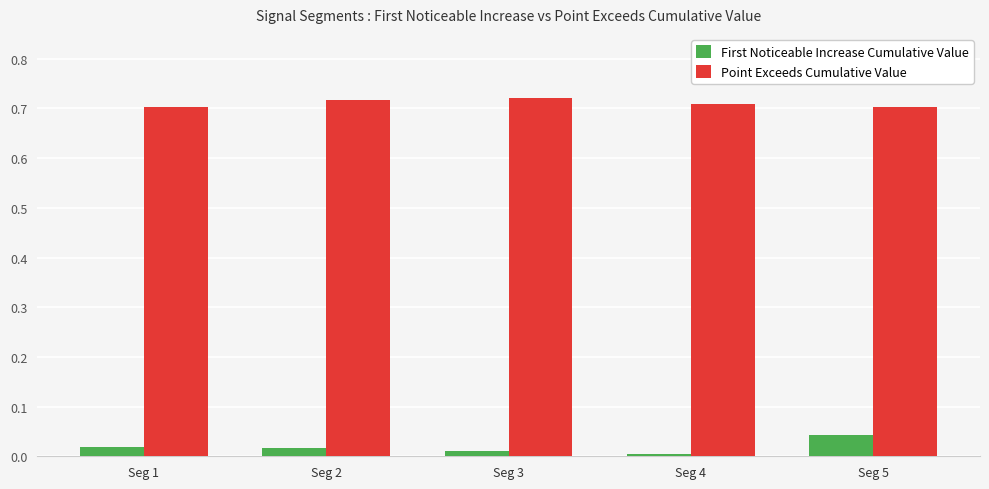

Are the bars grouped side by side (vs. stacked)?

Yes